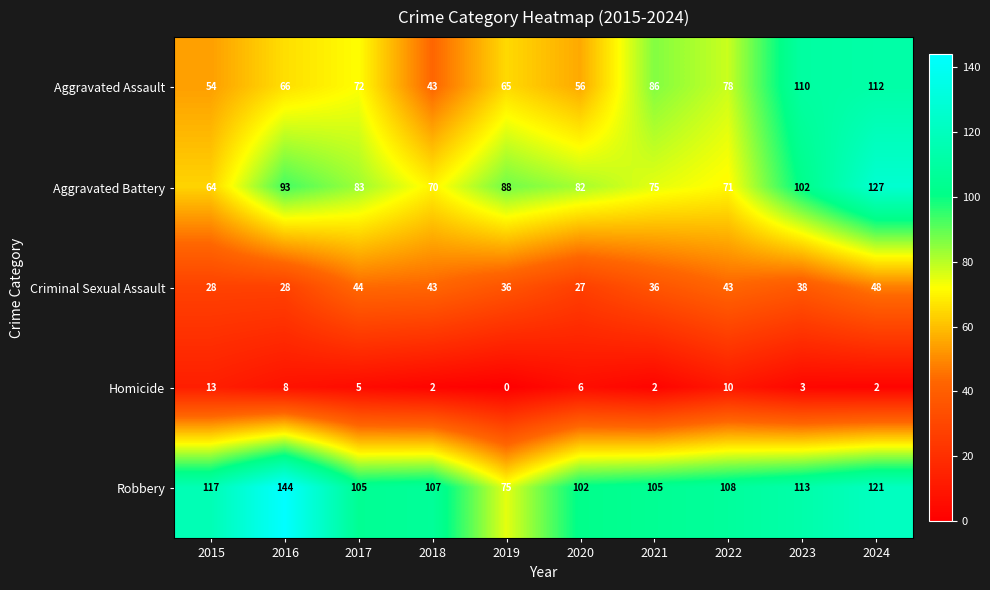

The value of Aggravated Assault at 2016 is 93. True or false?

False